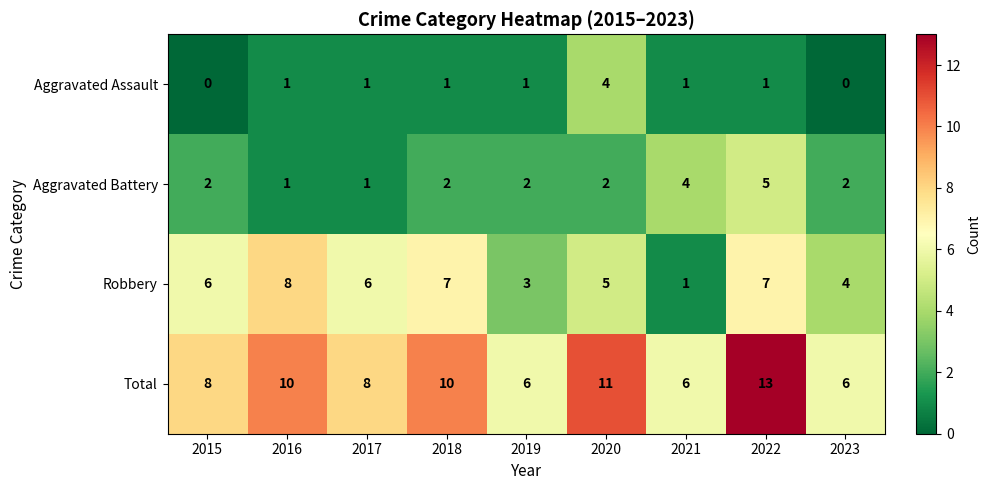

Which series has the largest total across all categories?

Total